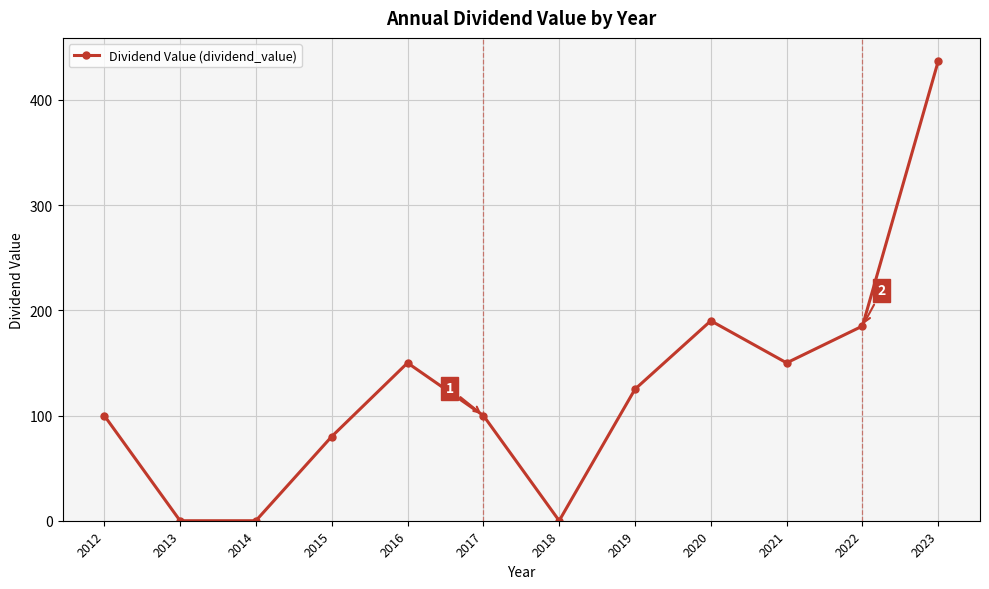

What is the sum of all values?

1517